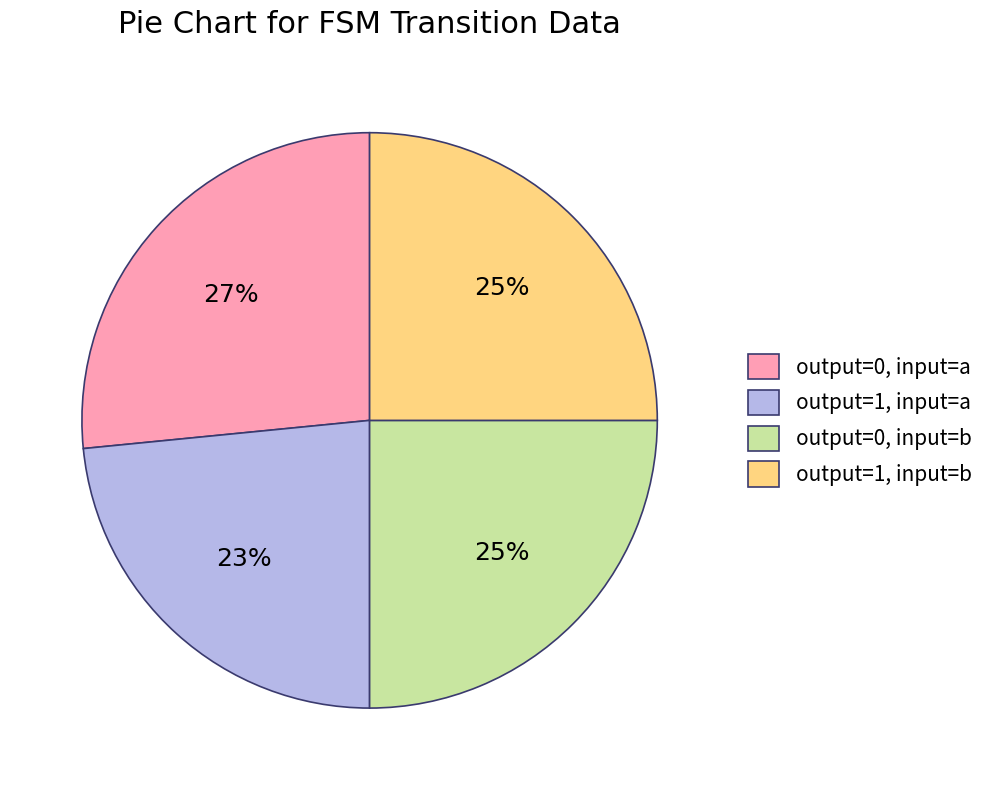

True or false: output=0, input=b accounts for 18% of the total.

False